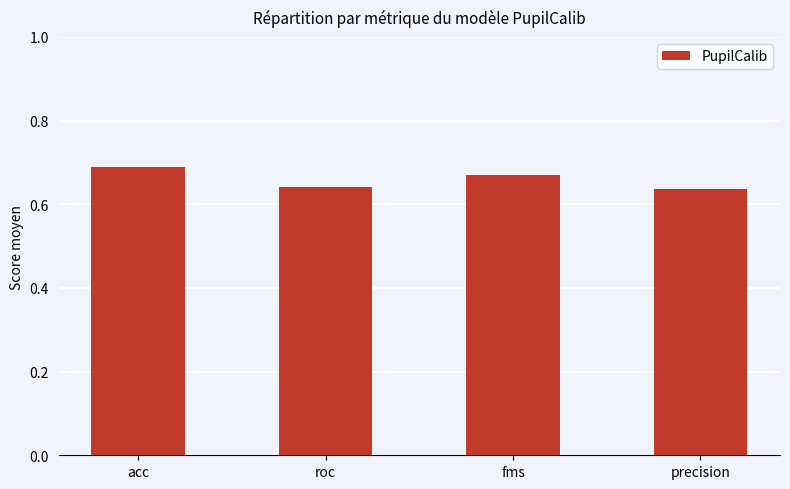

Is it true that the value at precision is 1.1?

False